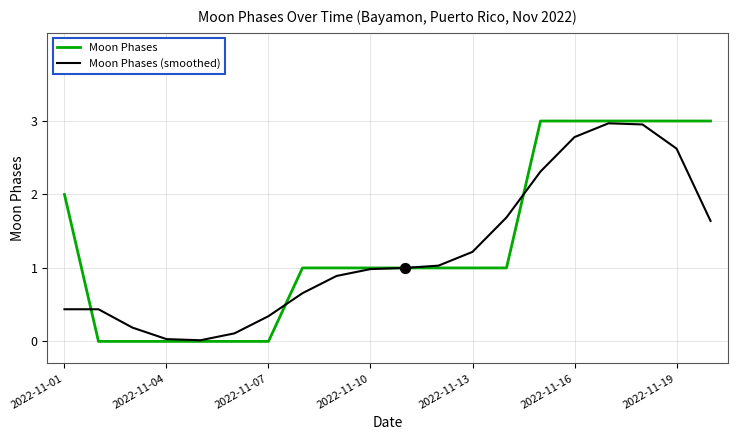

What are all the series names shown in the legend?

Moon Phases, Moon Phases (smoothed)